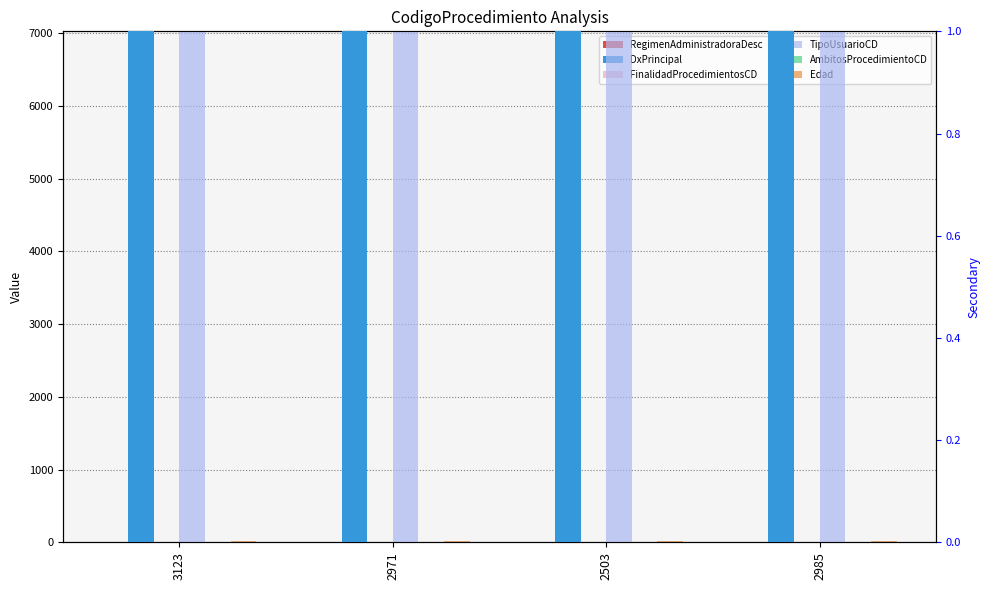

What is the label of the 3rd bar from the left?

2503